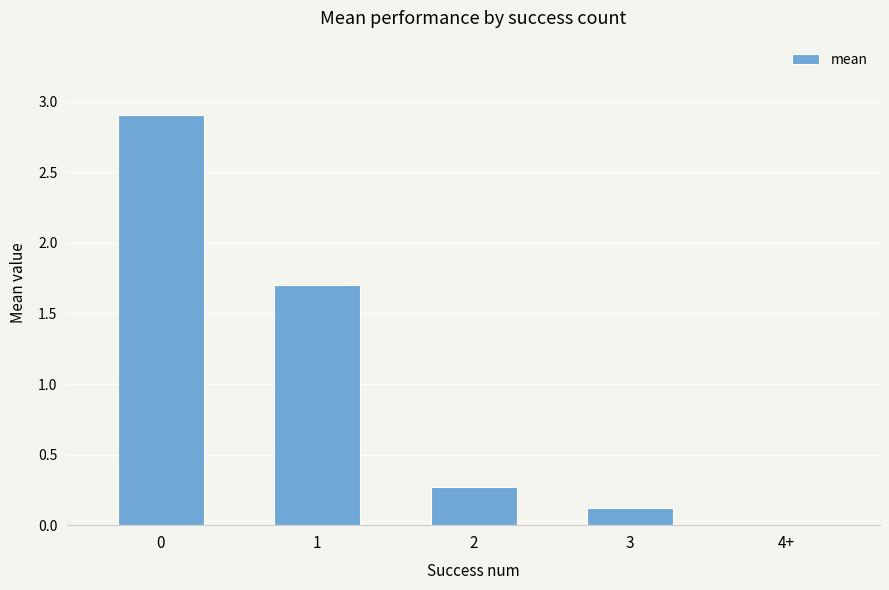

What is the sum of the values at 1 and 0?

4.6